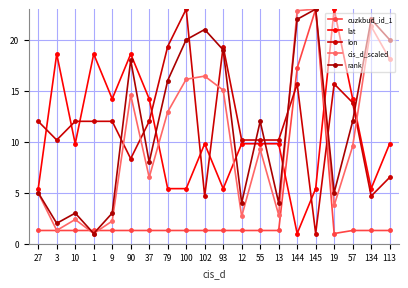

Where does the rank series first go above 12?

90